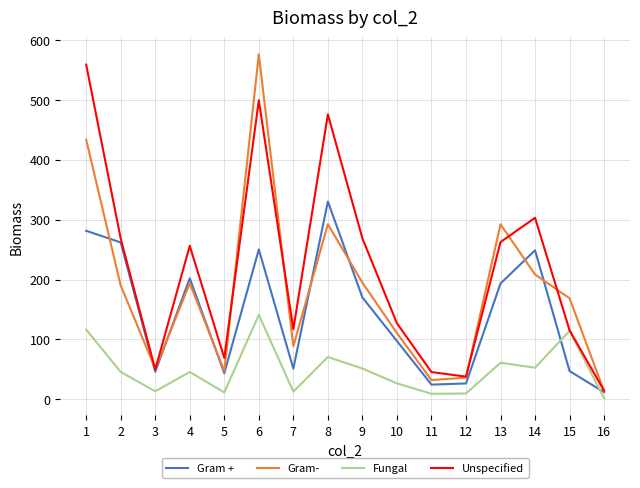

Rank the series by their average value, from highest to lowest.

Unspecified, Gram-, Gram +, Fungal